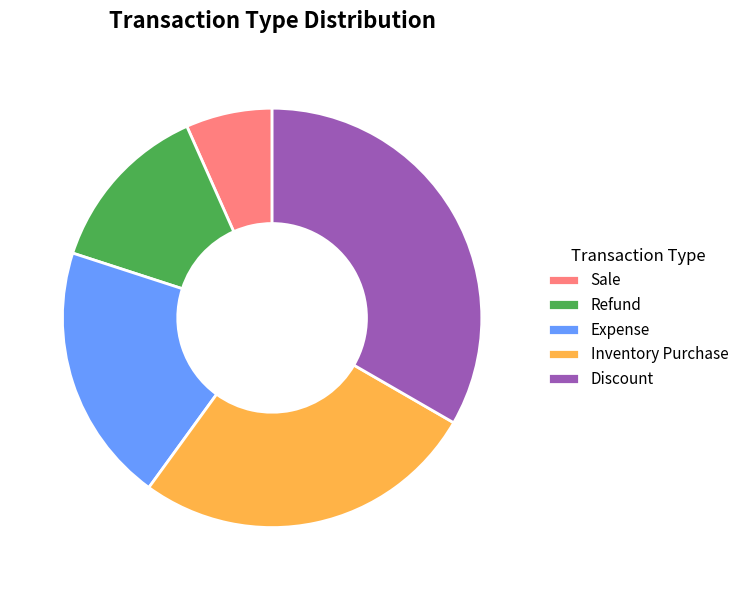

What is the ratio of the value at Expense to the value at Refund?

1.5